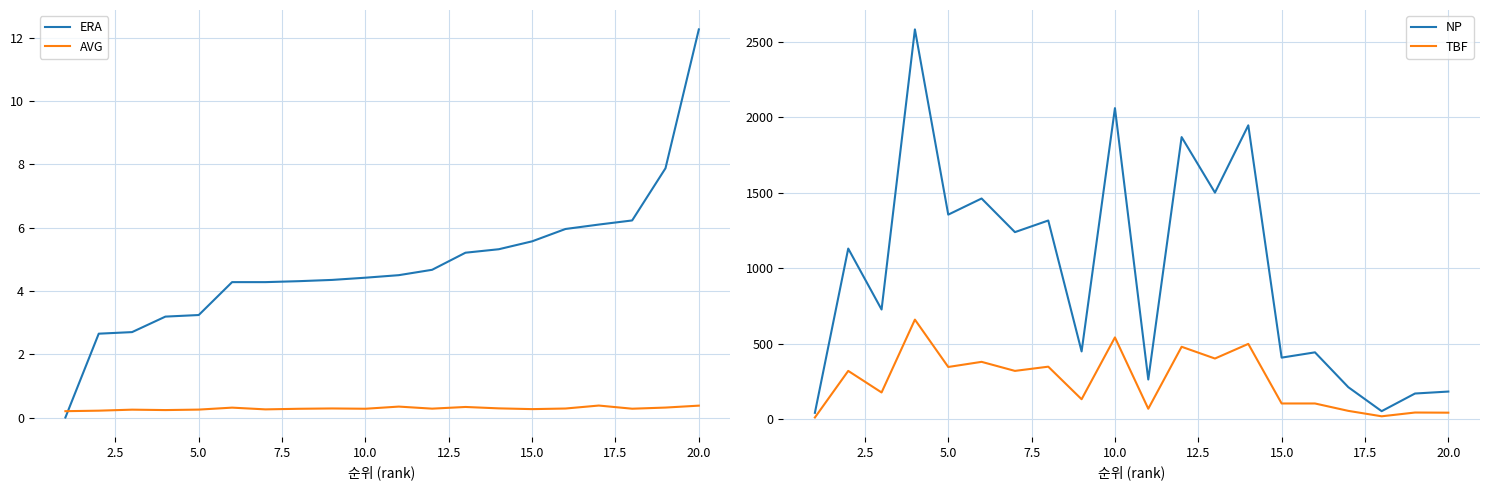

The AVG series shows 0.2 at 5.0. True or false?

True